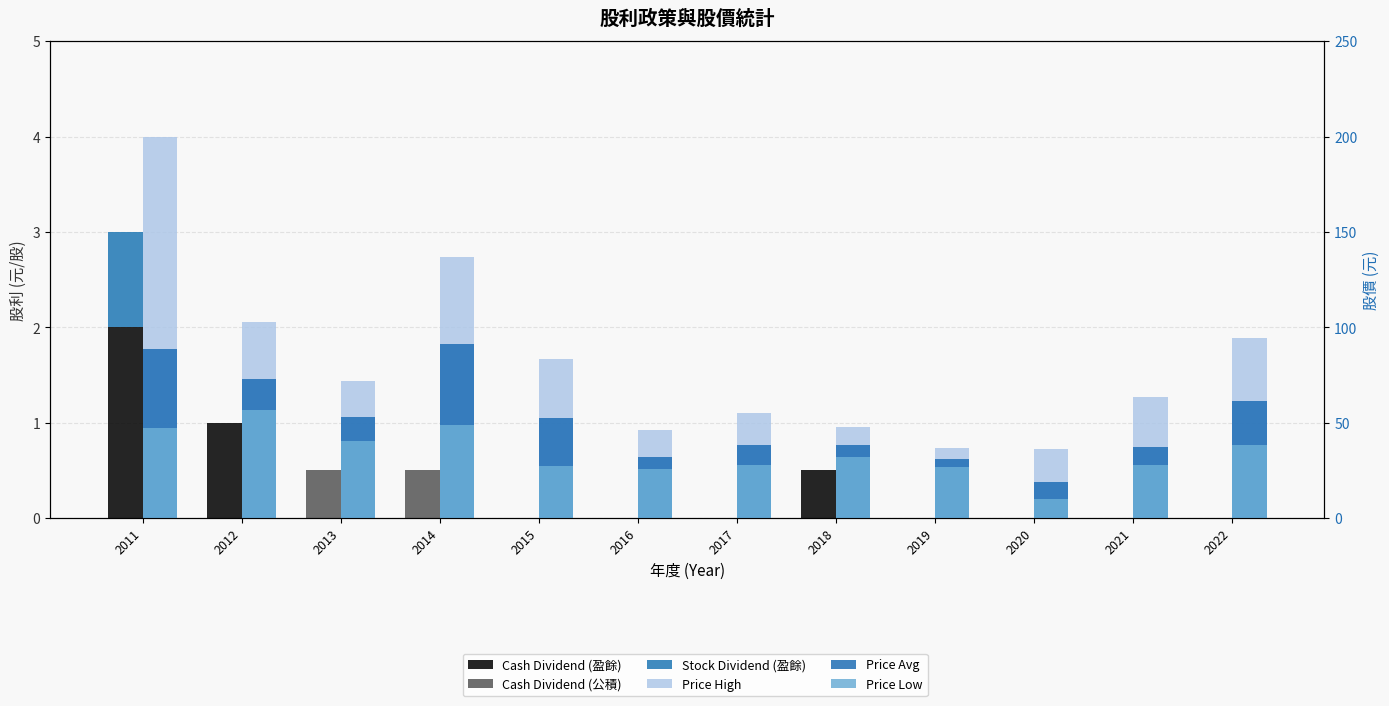

Where does the Price High series first go above 71?

2011